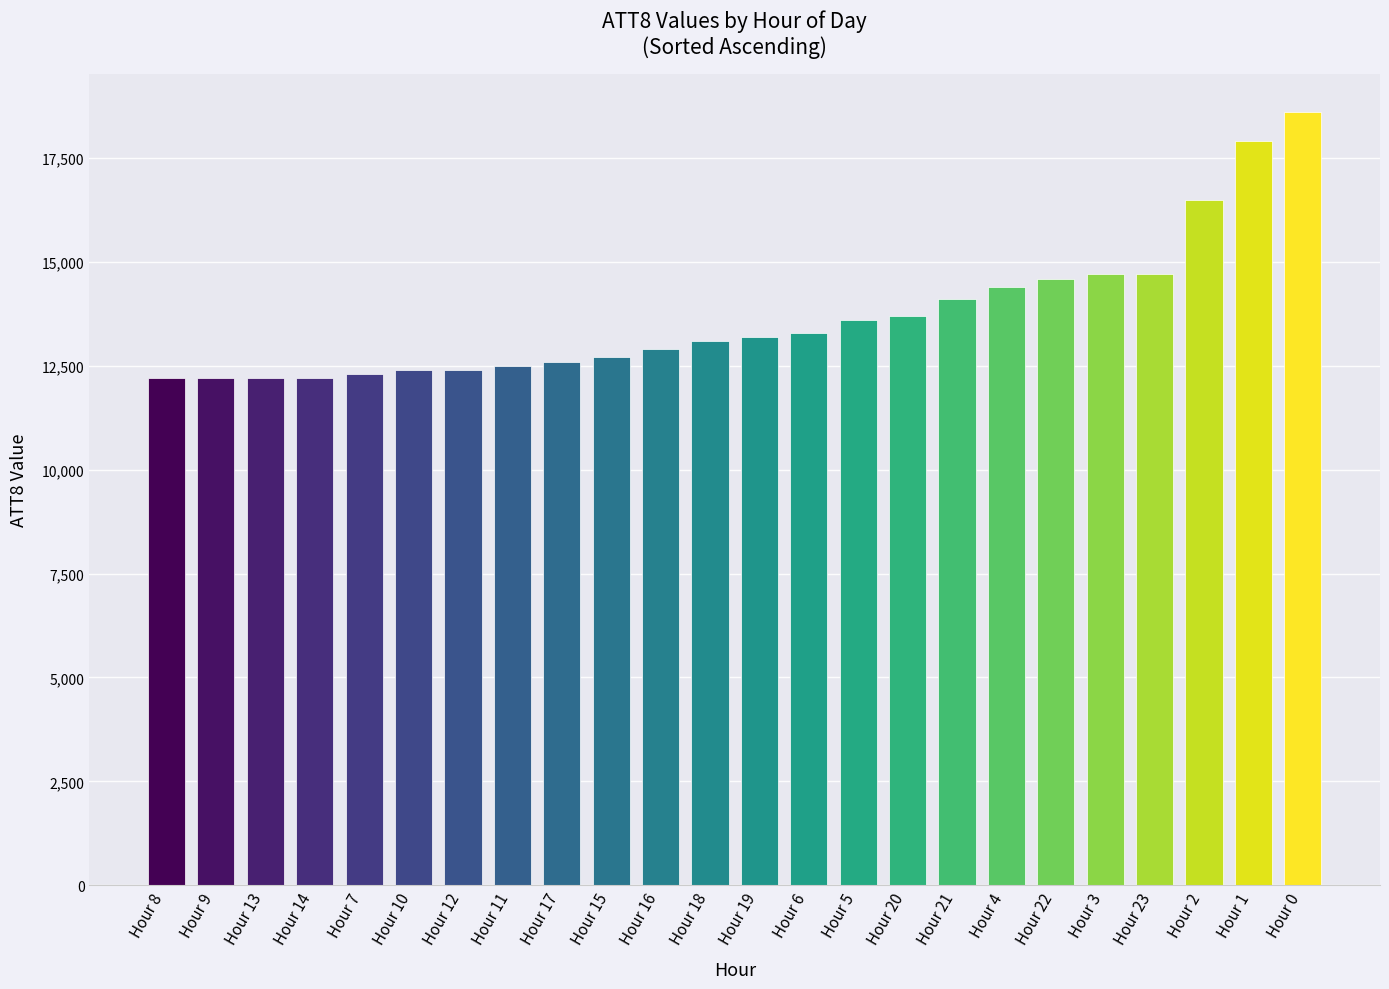

What is the ratio of the value at Hour 20 to the value at Hour 1?

0.8